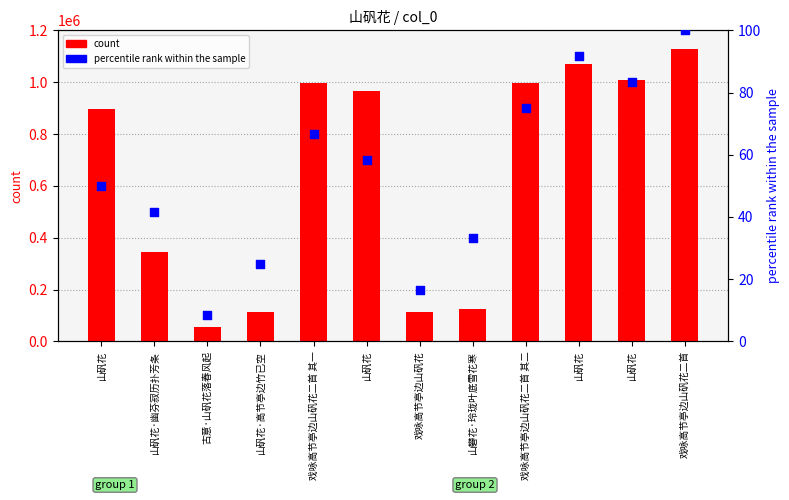

At which category is the sum across all series the highest?

戏咏高节亭边山矾花二首